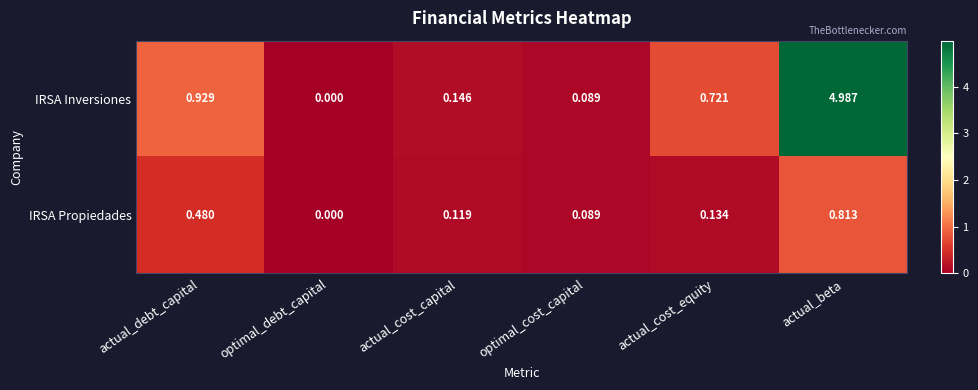

Rank the categories by IRSA Inversiones value from highest to lowest.

actual_beta, actual_debt_capital, actual_cost_equity, actual_cost_capital, optimal_cost_capital, optimal_debt_capital